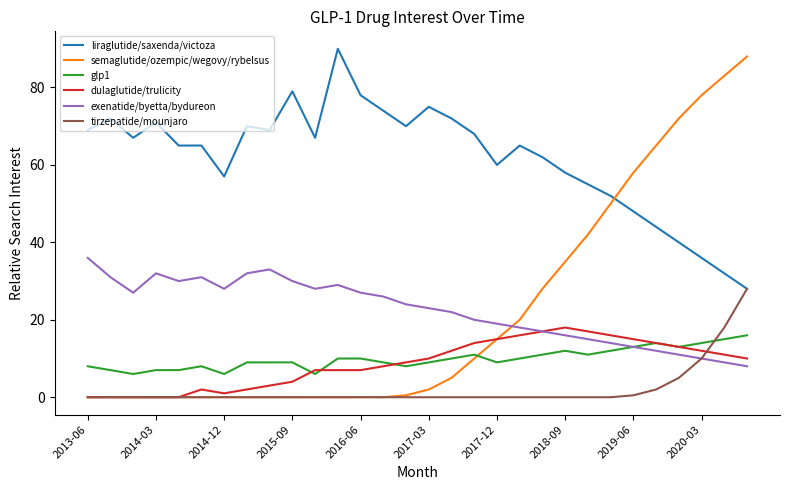

True or false: glp1 and liraglutide/saxenda/victoza intersect in this chart.

False